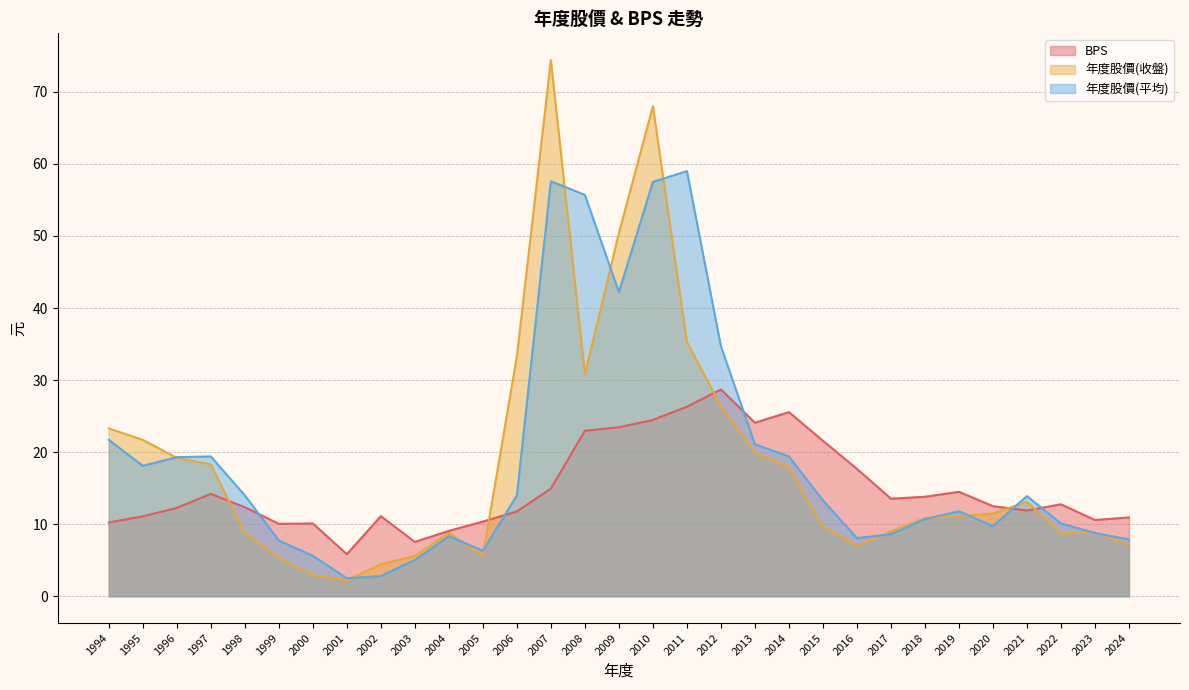

How many data points in 年度股價(平均) are above 13?

16